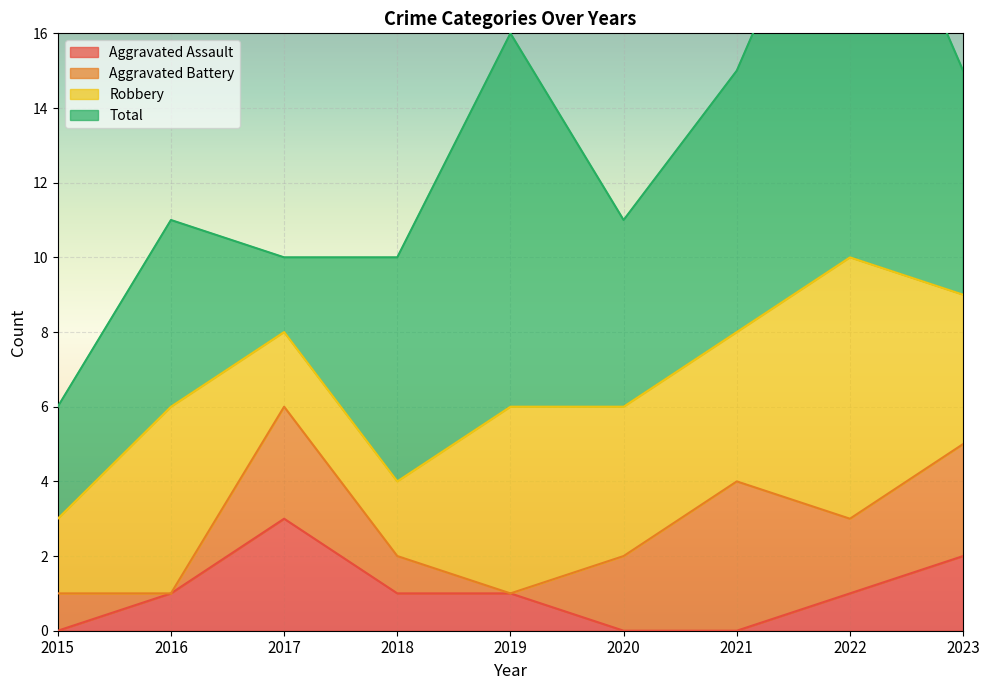

What is the spread (max minus min) of values at 2019?

10